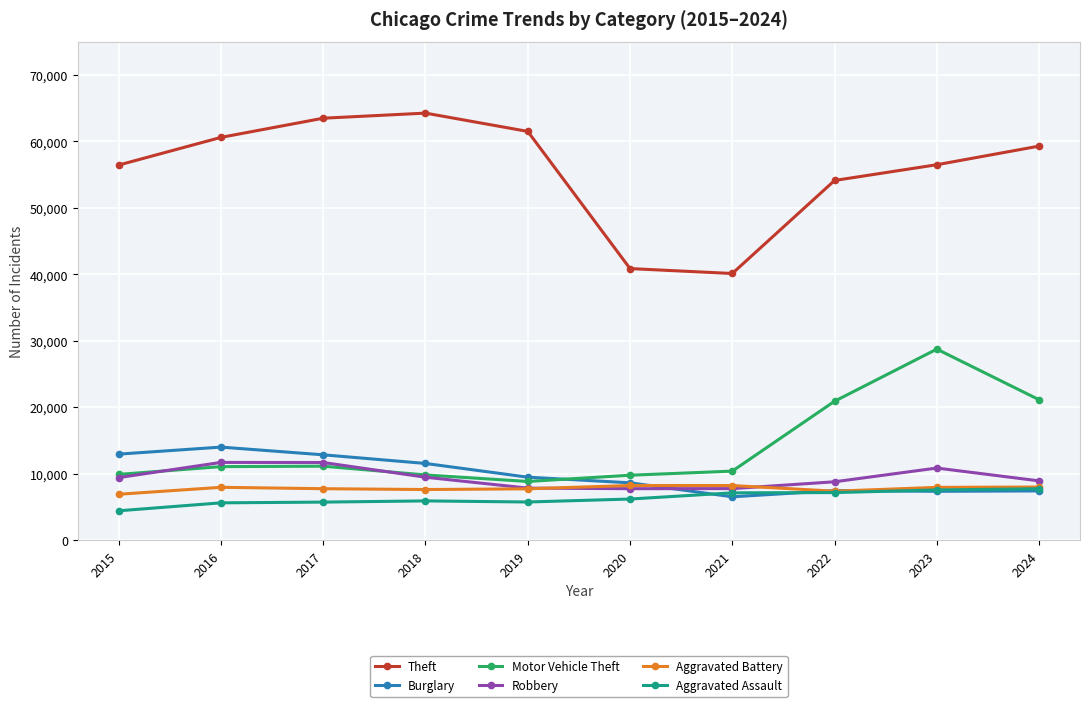

True or false: Burglary and Theft intersect in this chart.

False